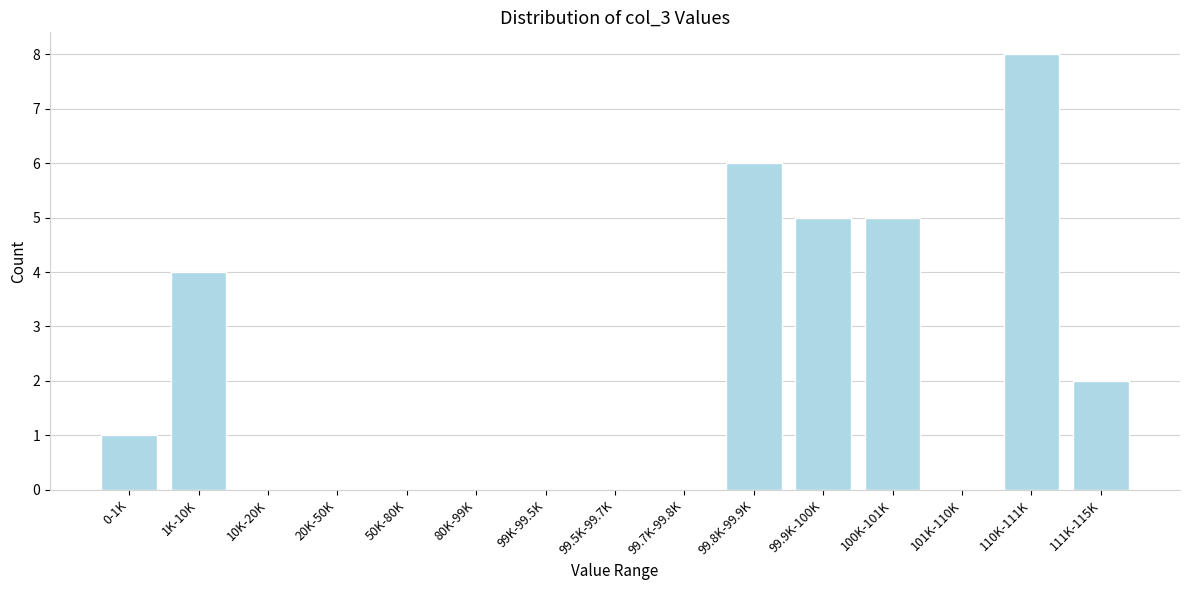

Reading left to right, extract all data points from this chart.

0-1K=1	1K-10K=4	10K-20K=0	20K-50K=0	50K-80K=0	80K-99K=0	99K-99.5K=0	99.5K-99.7K=0	99.7K-99.8K=0	99.8K-99.9K=6	99.9K-100K=5	100K-101K=5	101K-110K=0	110K-111K=8	111K-115K=2